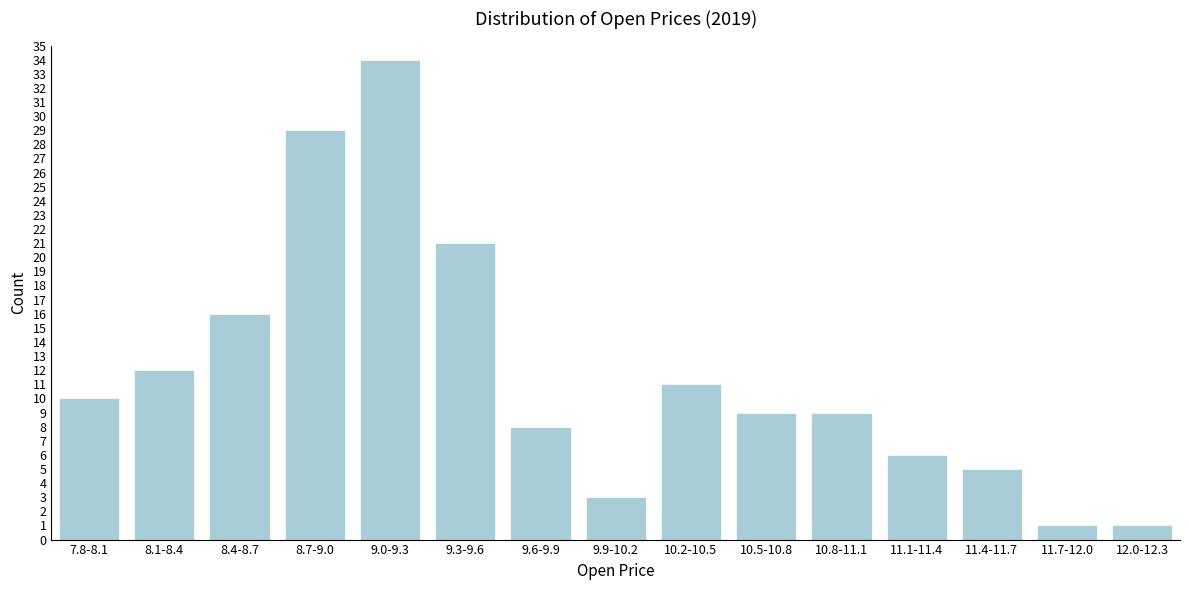

Reading right to left, what are all the values shown in this chart?

12.0-12.3=1	11.7-12.0=1	11.4-11.7=5	11.1-11.4=6	10.8-11.1=9	10.5-10.8=9	10.2-10.5=11	9.9-10.2=3	9.6-9.9=8	9.3-9.6=21	9.0-9.3=34	8.7-9.0=29	8.4-8.7=16	8.1-8.4=12	7.8-8.1=10